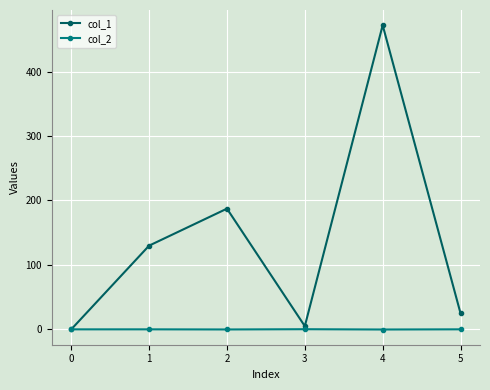

At which category is the sum across all series the highest?

4